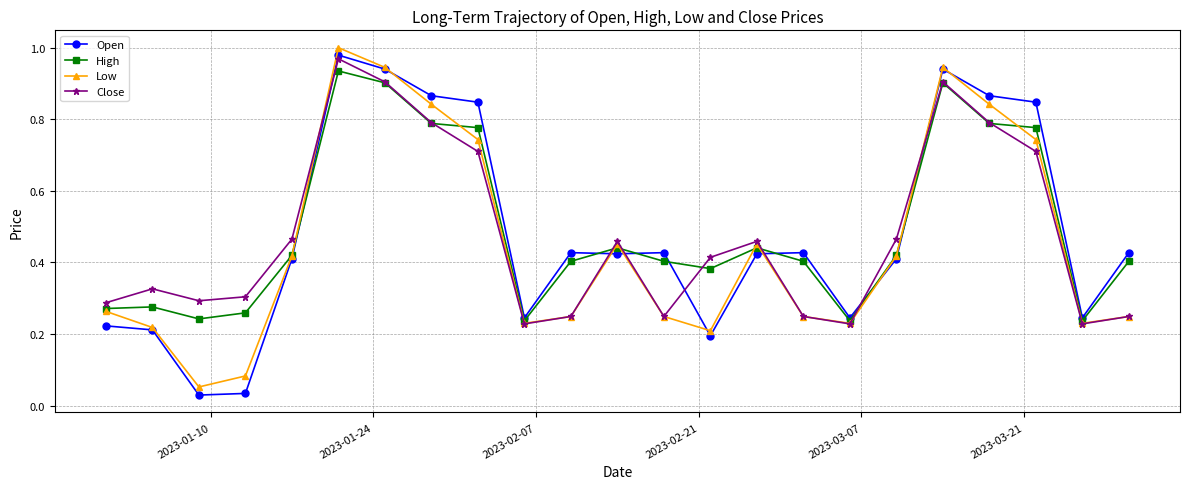

Which series has the widest spread of values?

Open